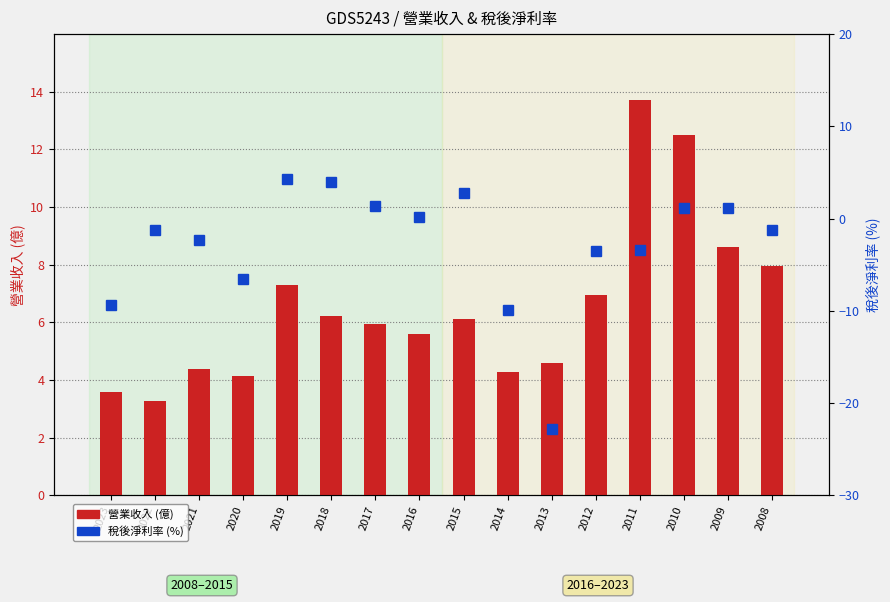

What is the value of the 稅後淨利率 bar at the 3rd from the left?

-2.3